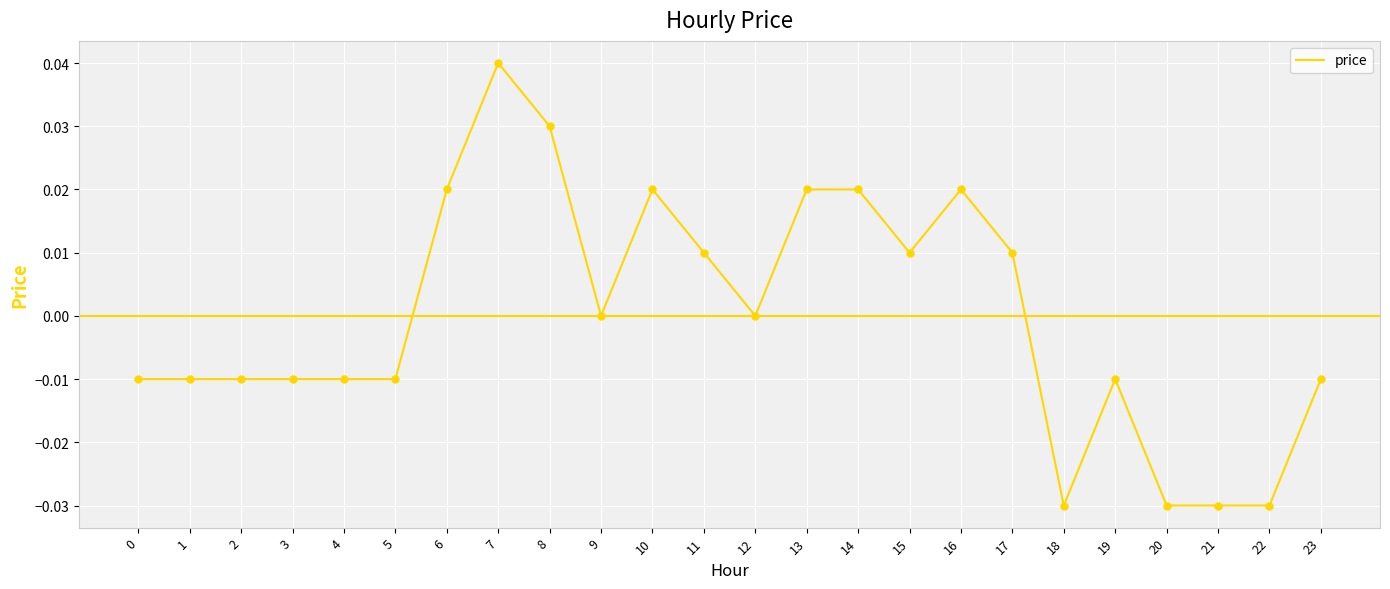

Which has a higher value, 11 or 21?

11